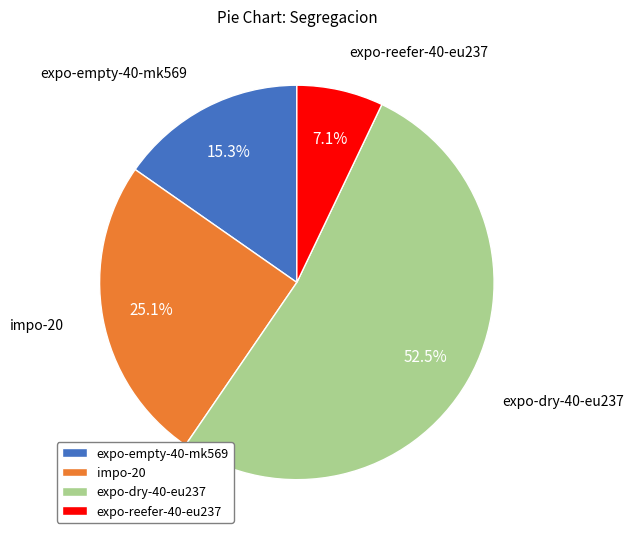

Does expo-dry-40-eu237 account for over 50% of the chart?

Yes